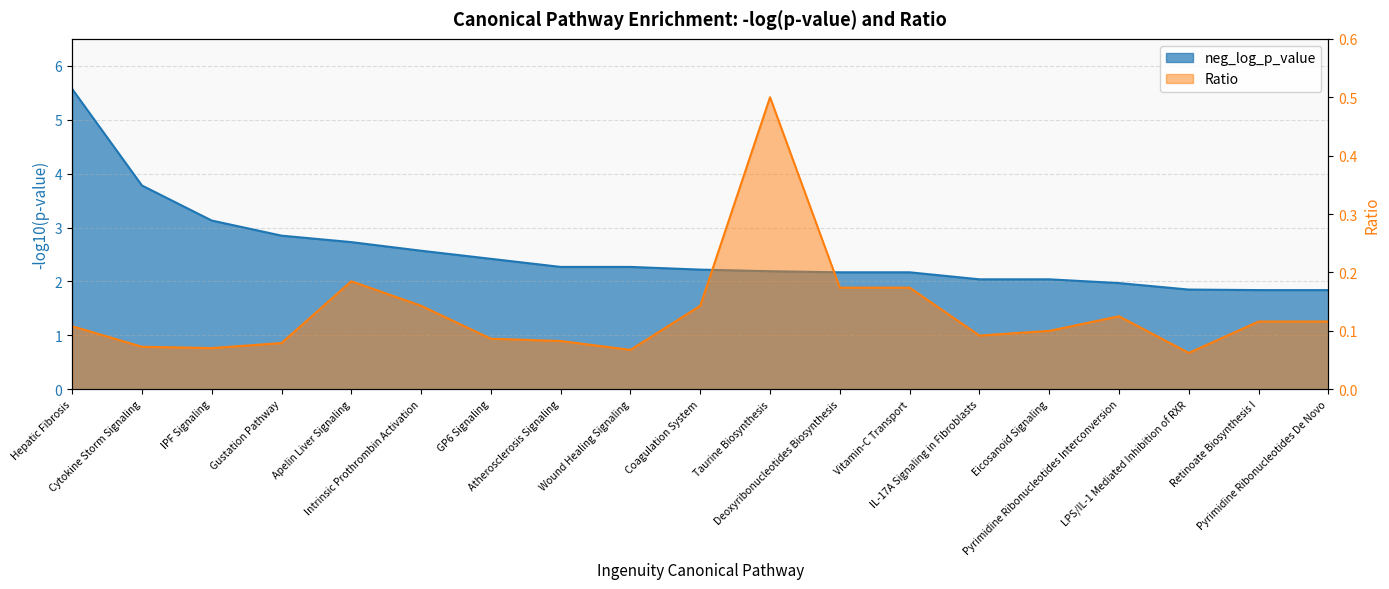

Which series has the largest total across all categories?

neg_log_p_value